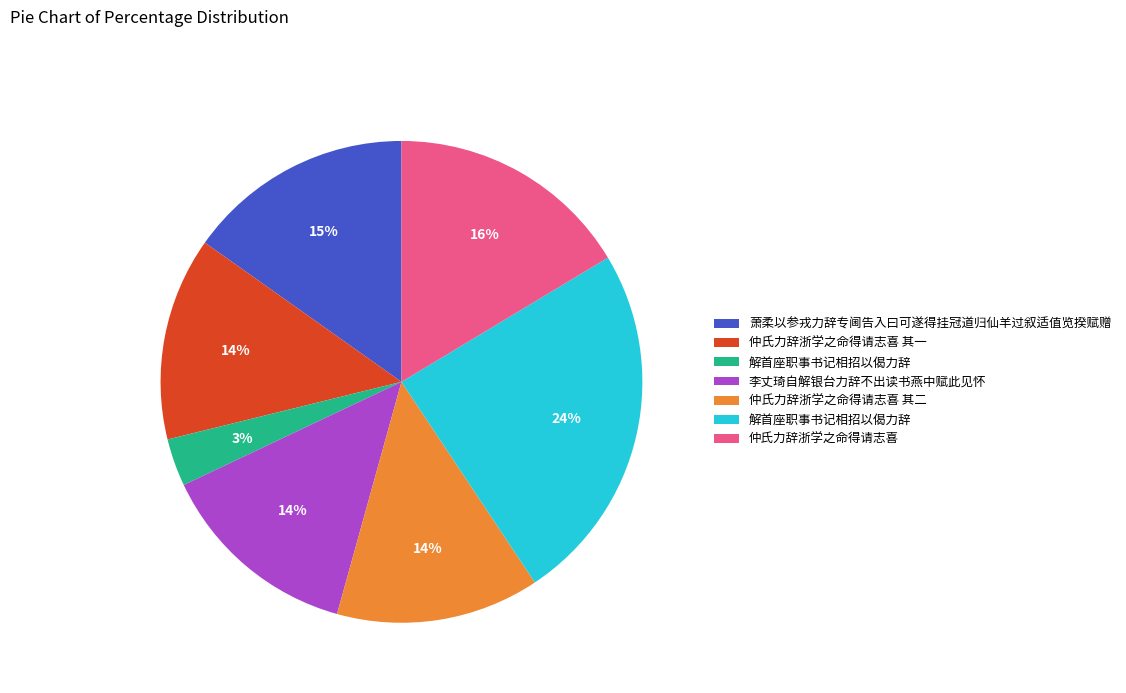

To the nearest percent, what is the average slice percentage?

14%